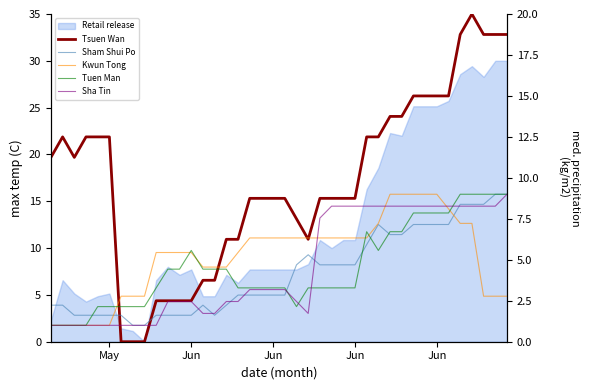

How many categories are shown in the chart?

40